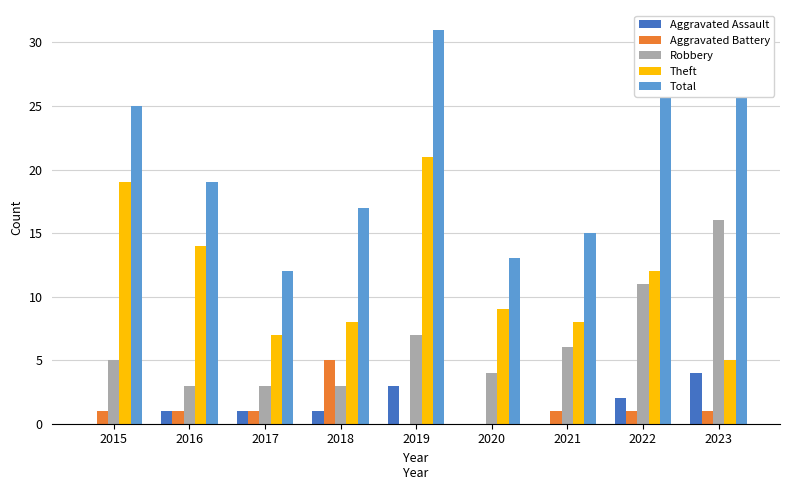

Which series has the widest spread of values?

Total